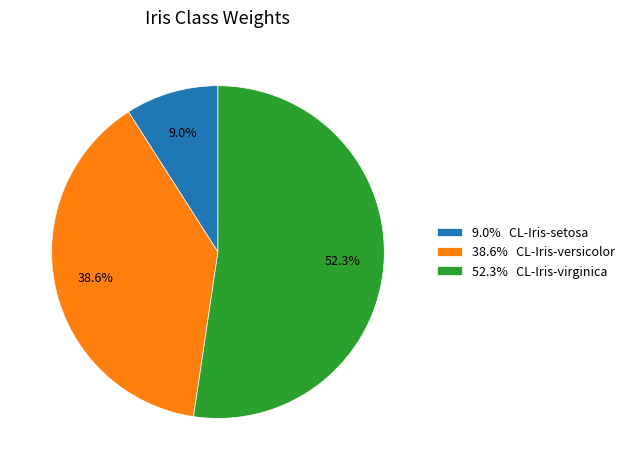

Rank the categories by value from highest to lowest.

52.3% CL-Iris-virginica, 38.6% CL-Iris-versicolor, 9.0% CL-Iris-setosa